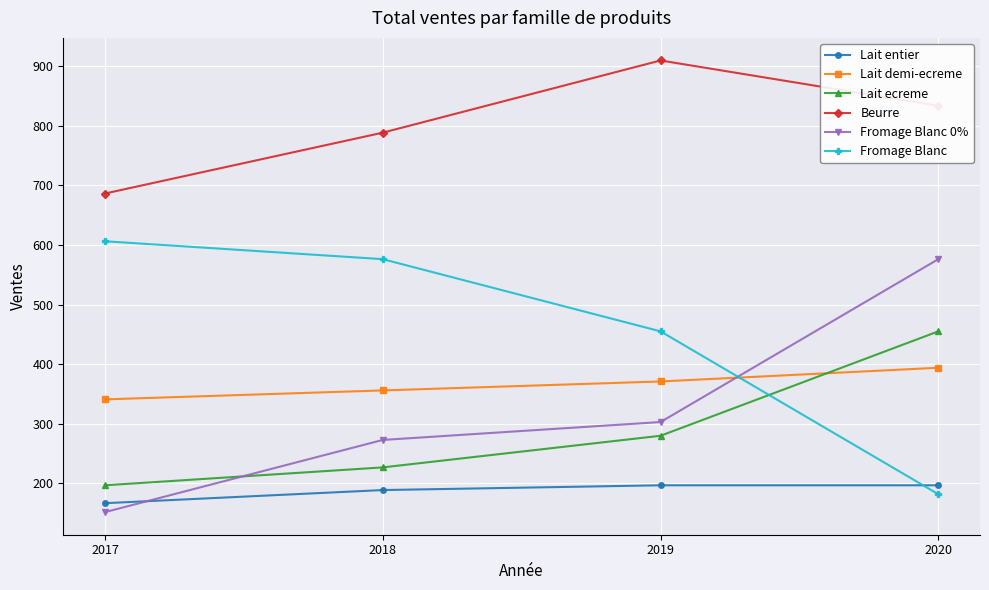

What is the difference between the maximum and minimum values in the Beurre series?

223